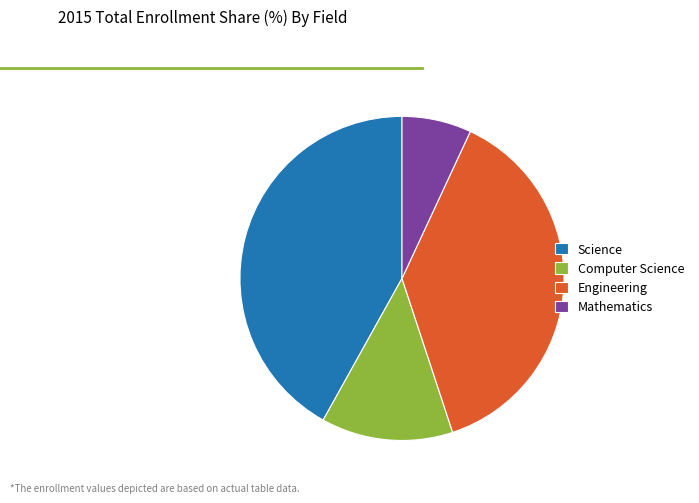

Which category has the smallest portion of the pie?

Mathematics